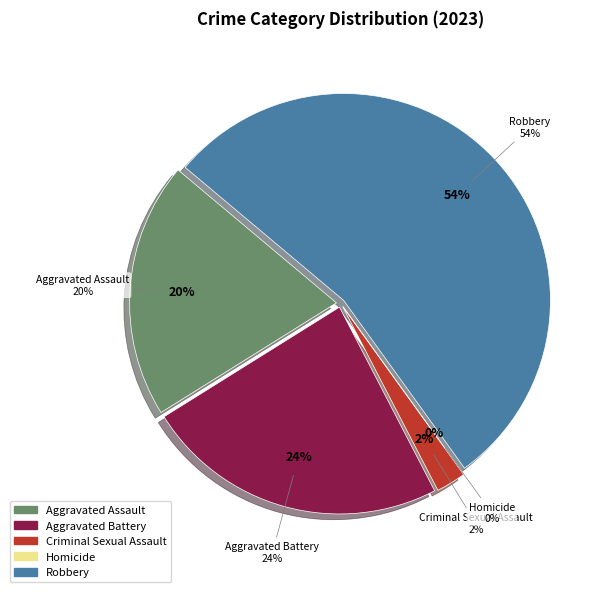

How many segments does this pie chart have?

5